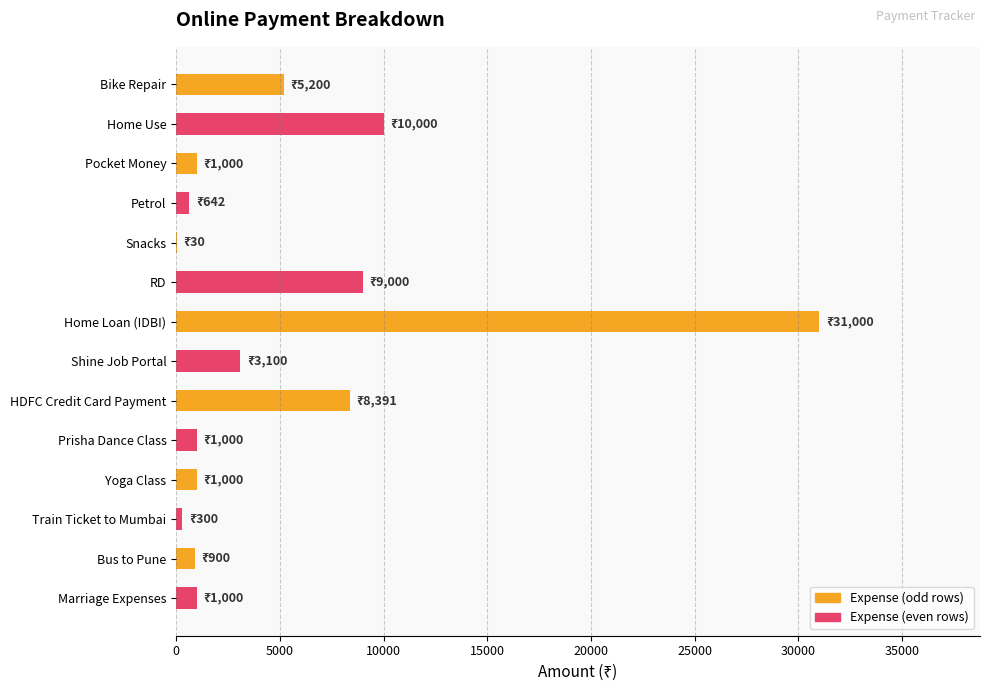

True or false: the data shows 1000 at Yoga Class.

True